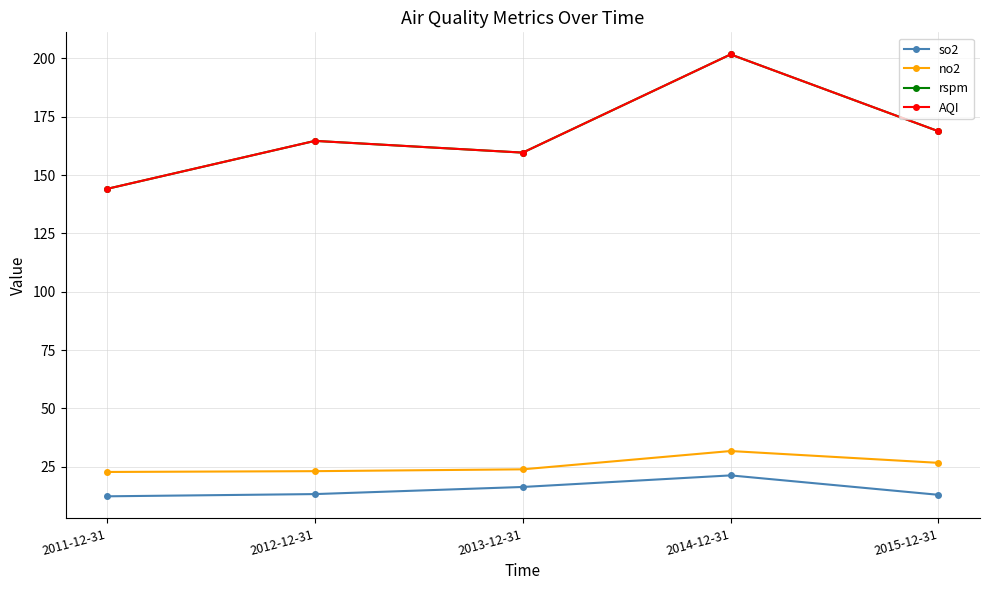

The rspm series shows 260.3 at 2012-12-31. True or false?

False